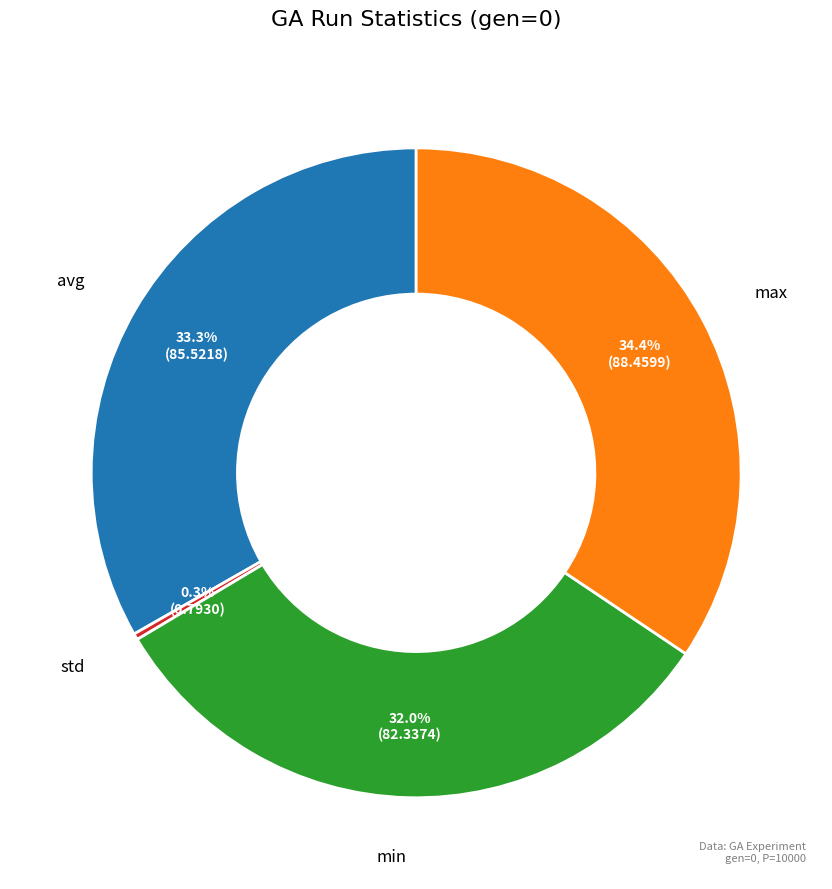

Do min and std together represent more than half of the pie?

No